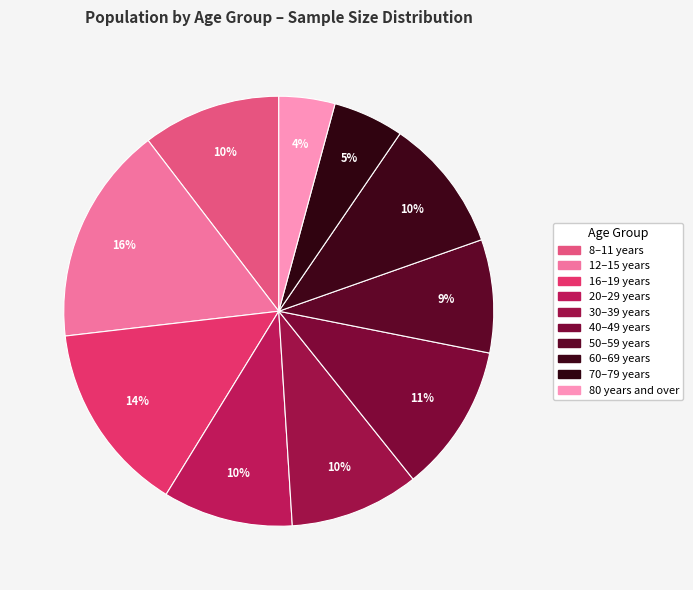

How many slices are in this pie chart?

10